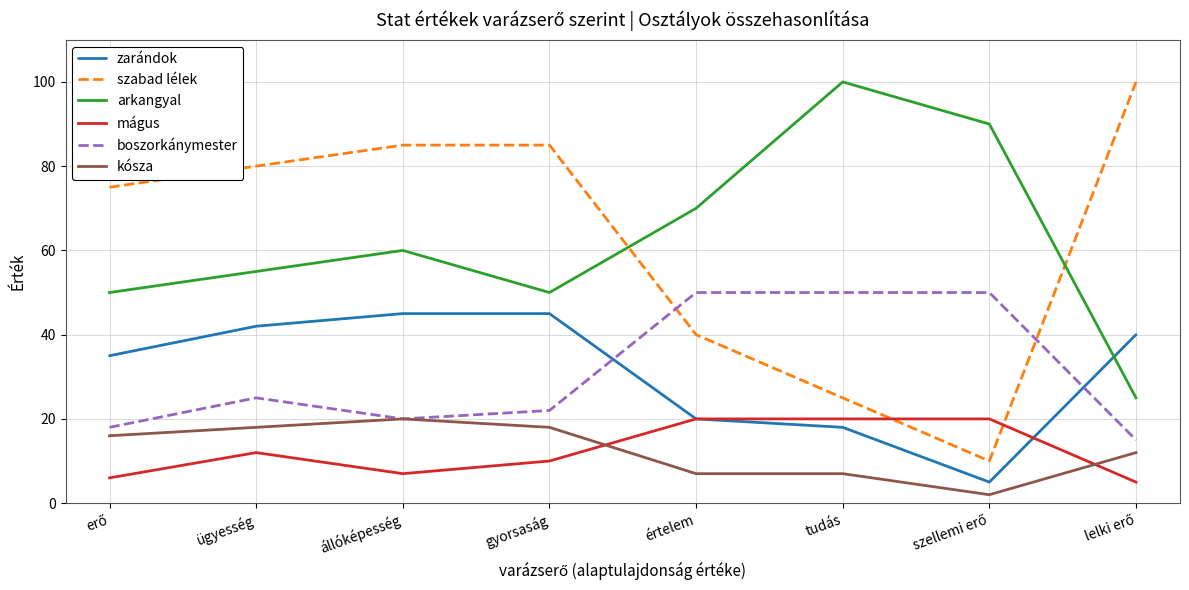

Which series has the largest range (max minus min)?

szabad lélek